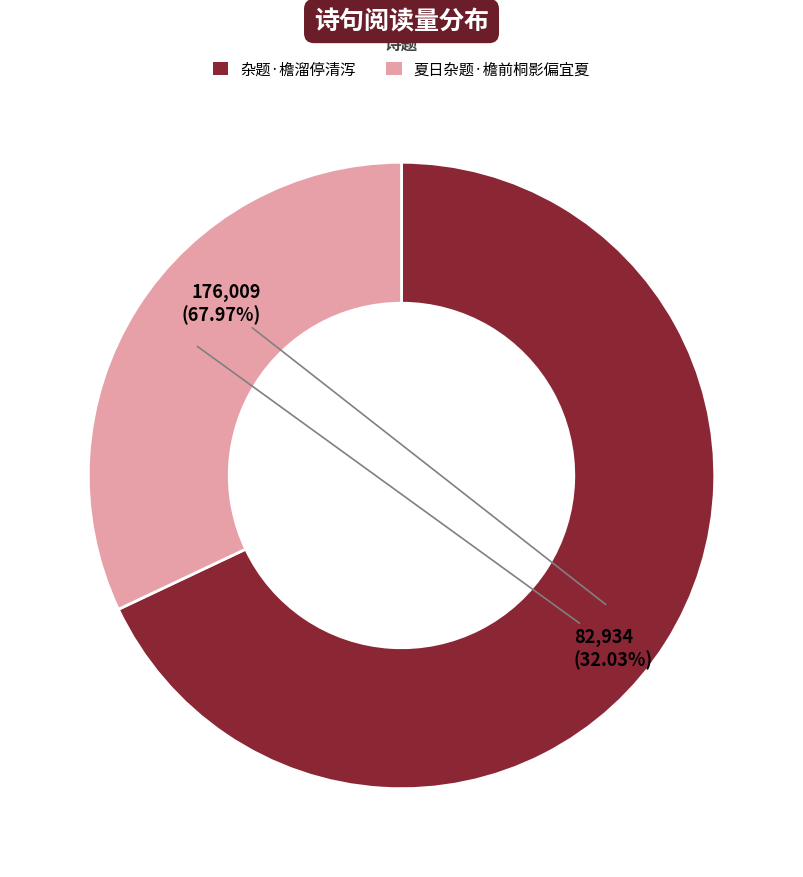

To the nearest percent, what is the average slice percentage?

50%